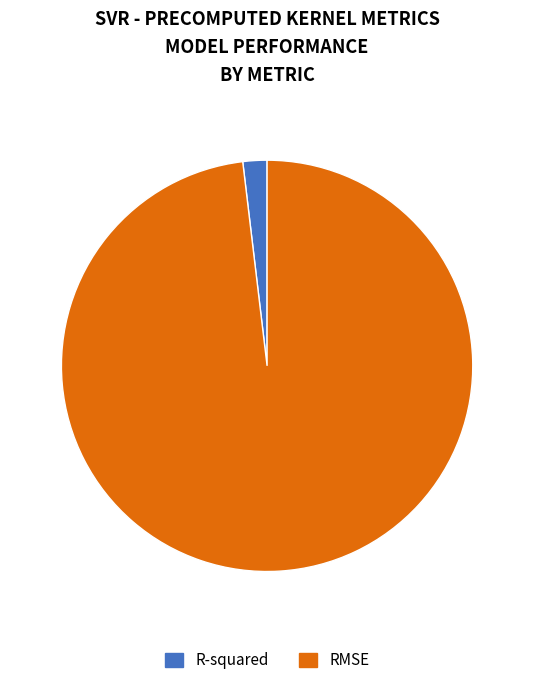

Which has a higher value, R-squared or RMSE?

RMSE